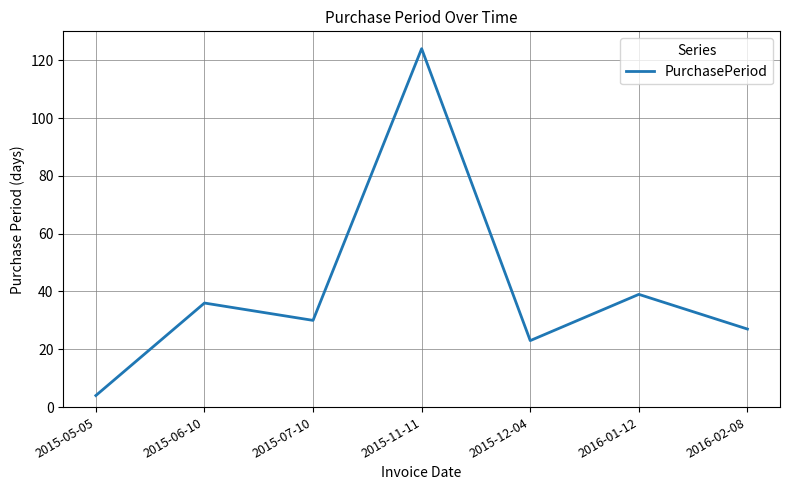

Reading right to left, extract all data points from this chart.

27	39	23	124	30	36	4